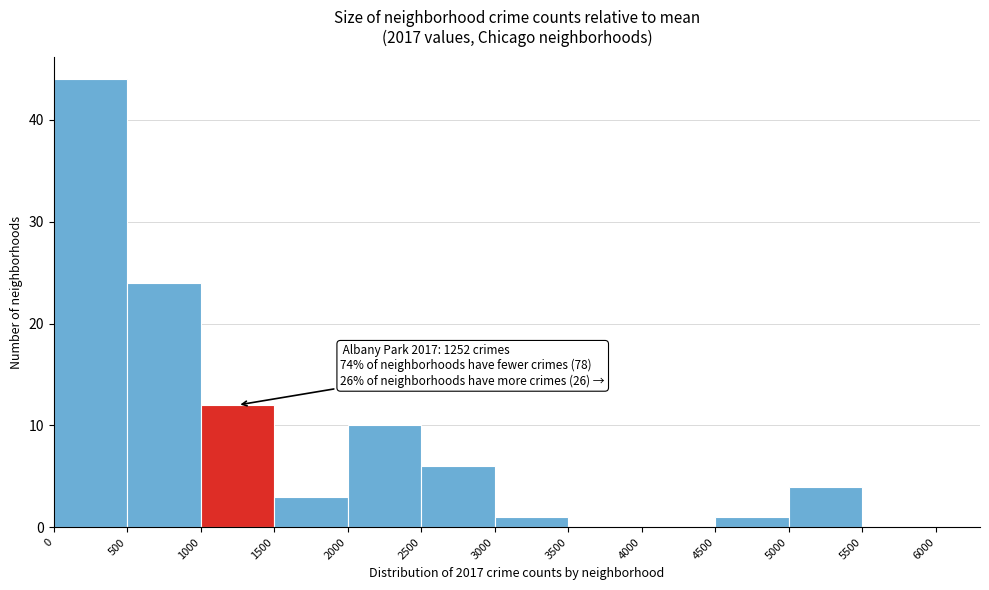

Over which range of the x-axis is the bar tallest?

0 to 500